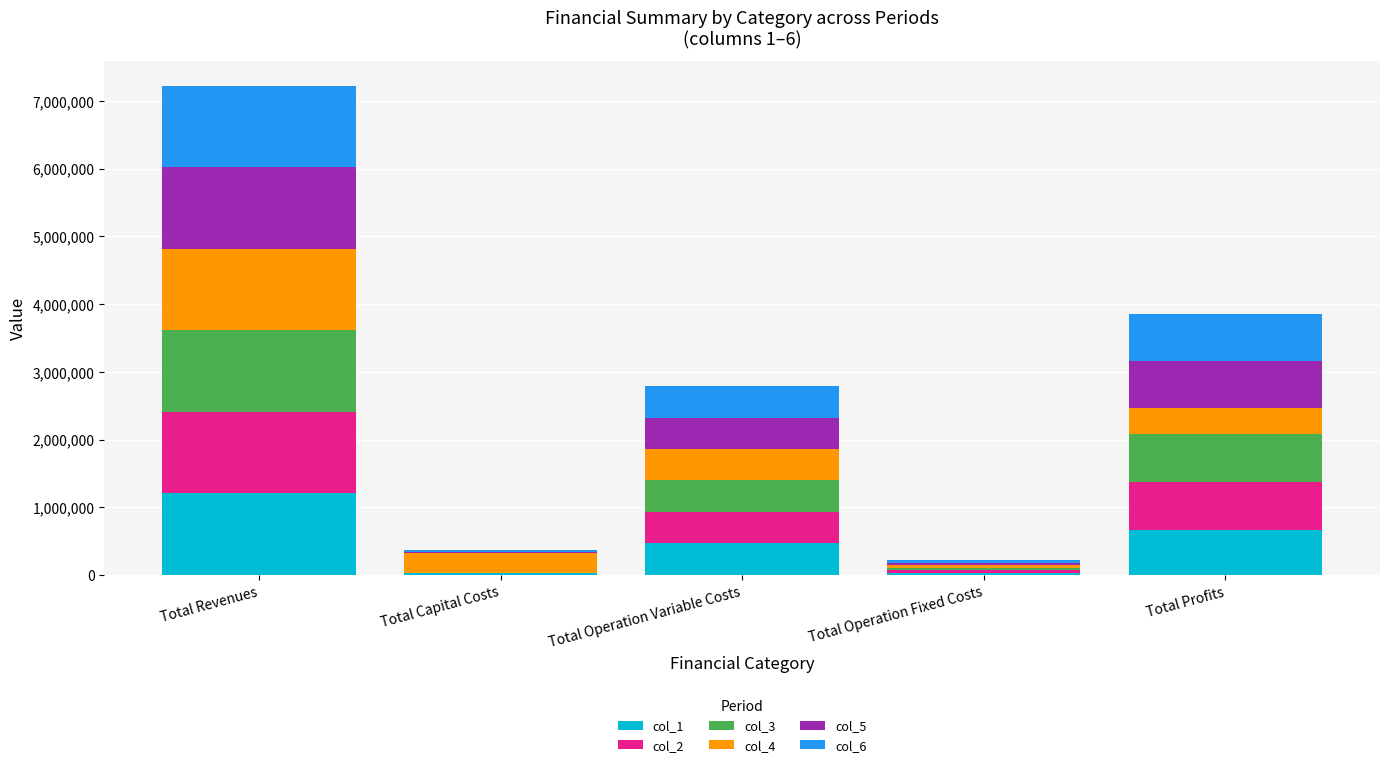

Are the bars grouped side by side (vs. stacked)?

No